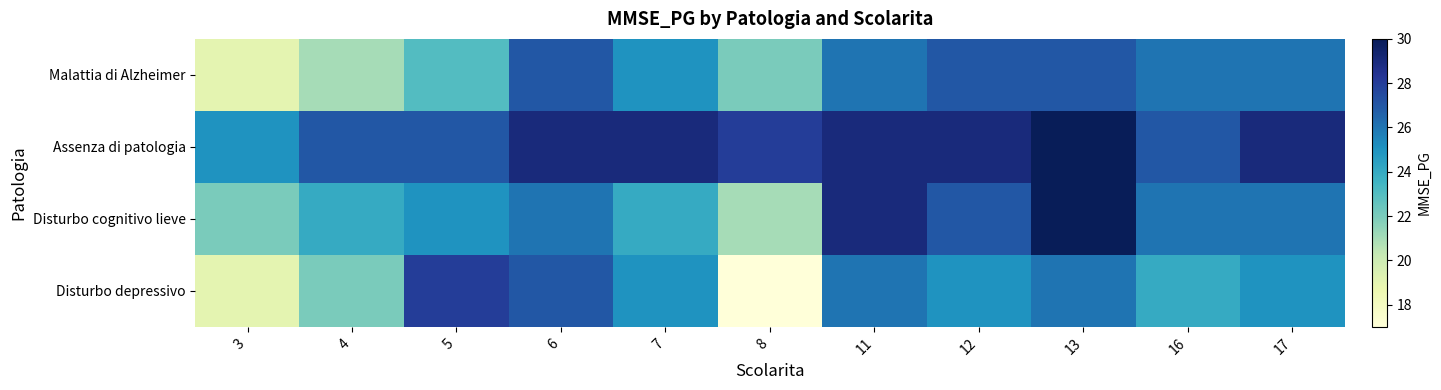

List the series in order of their peak value, lowest first.

Malattia di Alzheimer, Disturbo depressivo, Assenza di patologia, Disturbo cognitivo lieve